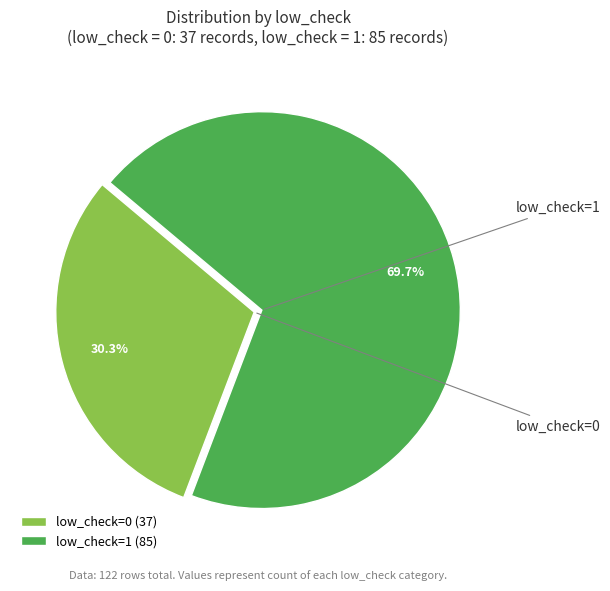

Approximately how many times larger is the value at low_check=0 (37) compared to low_check=1 (85)?

0.4